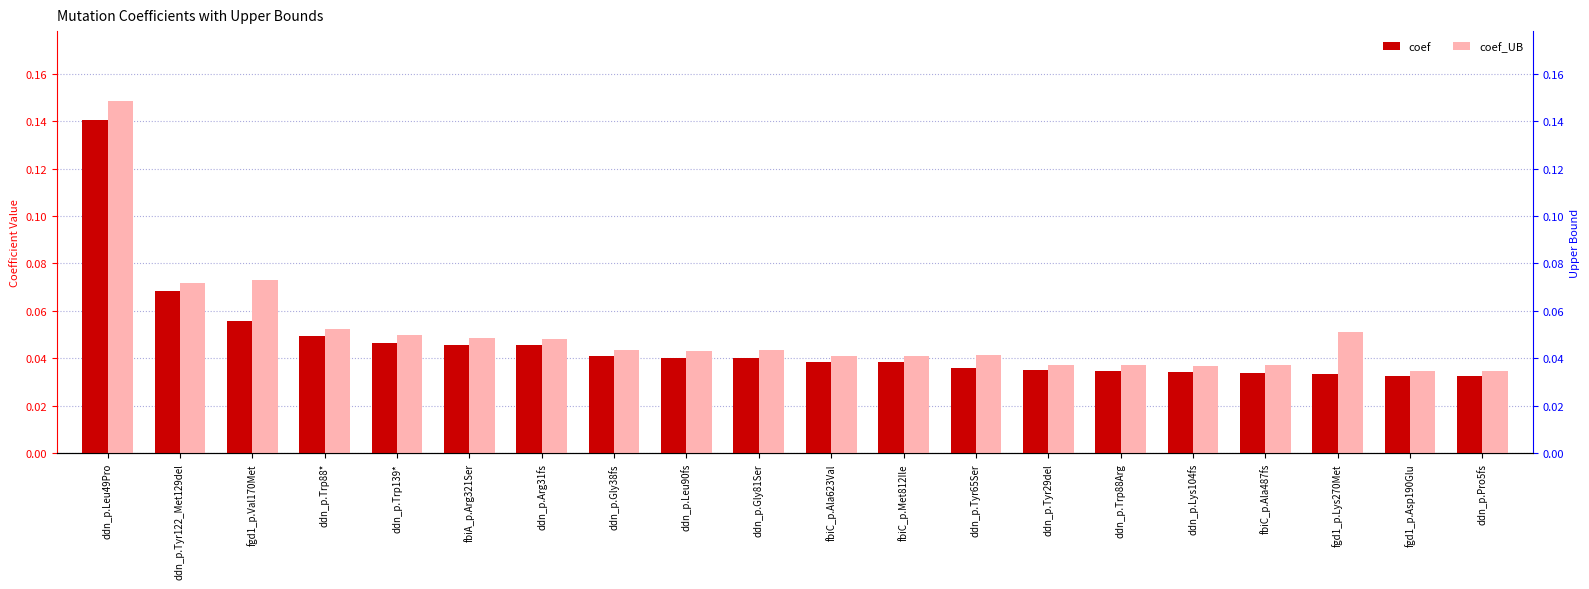

What is the average value of the coef_UB series?

0.1